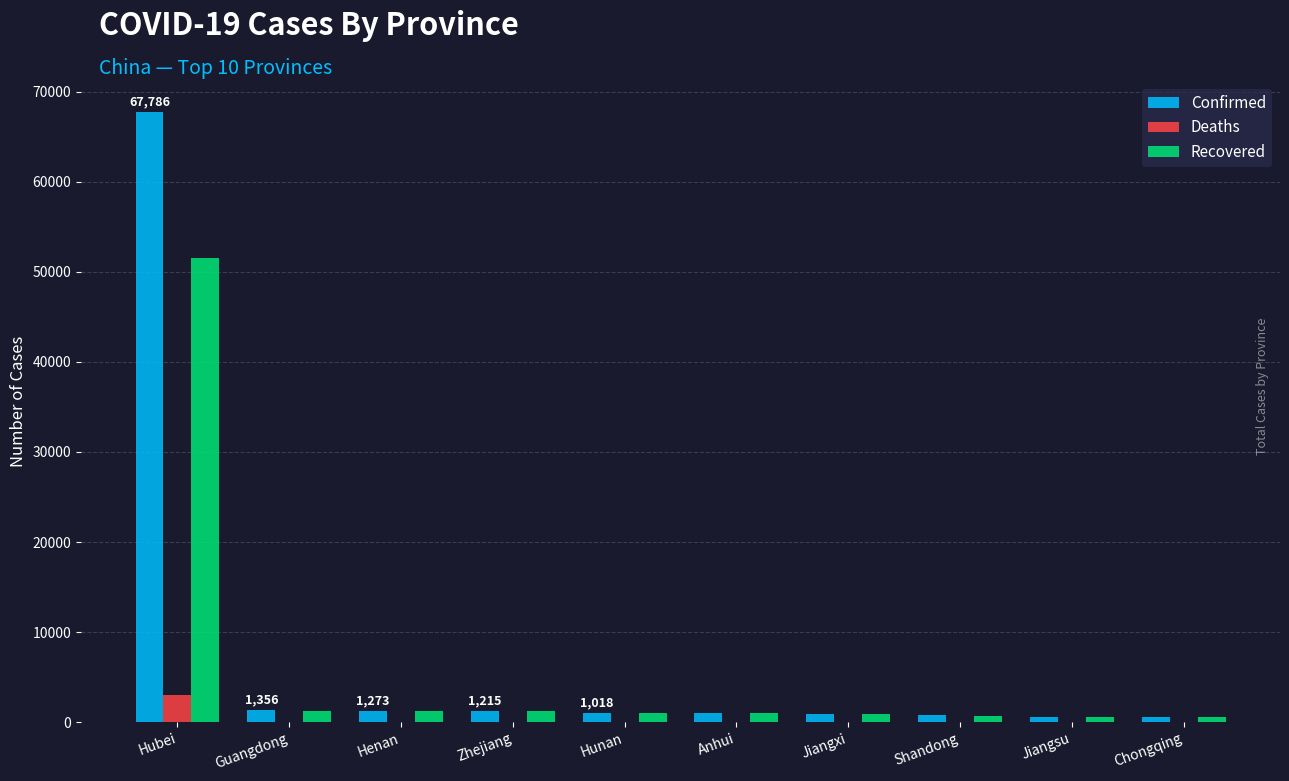

At which category is the sum across all series the highest?

Hubei